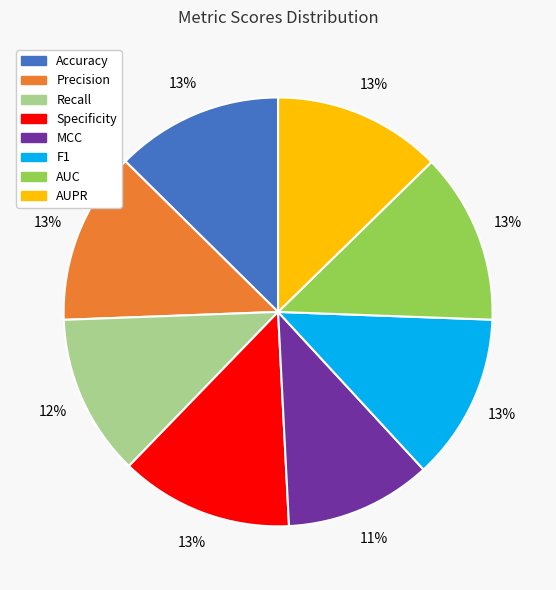

Which slice is the smallest?

MCC